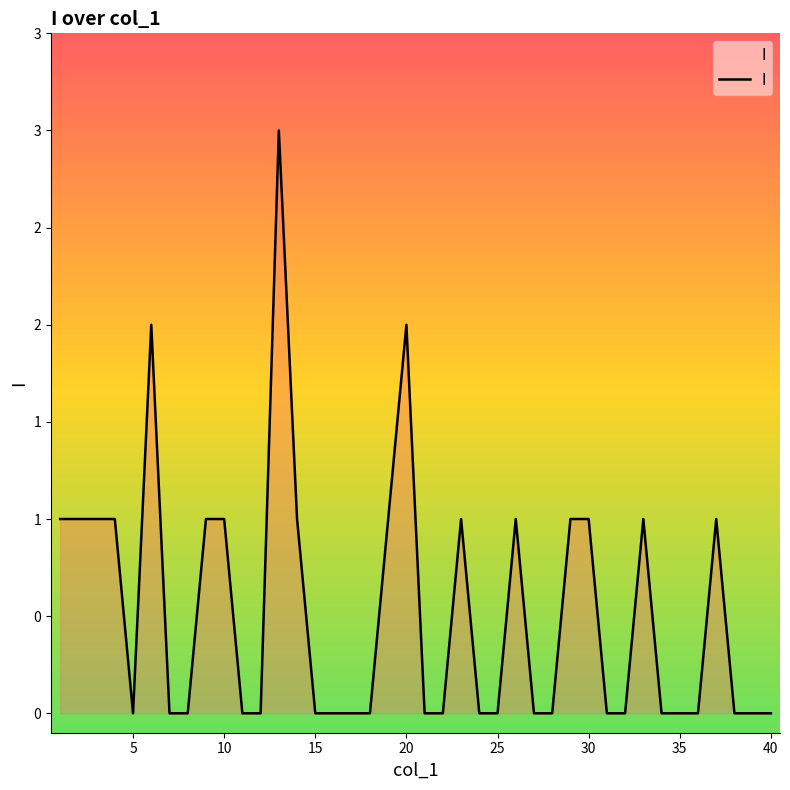

Which label corresponds to the smallest value in the chart?

5